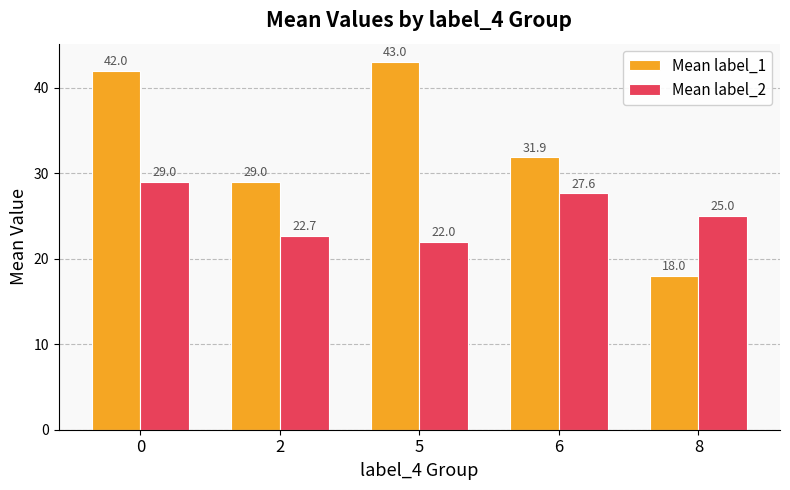

How many categories are shown in the chart?

5